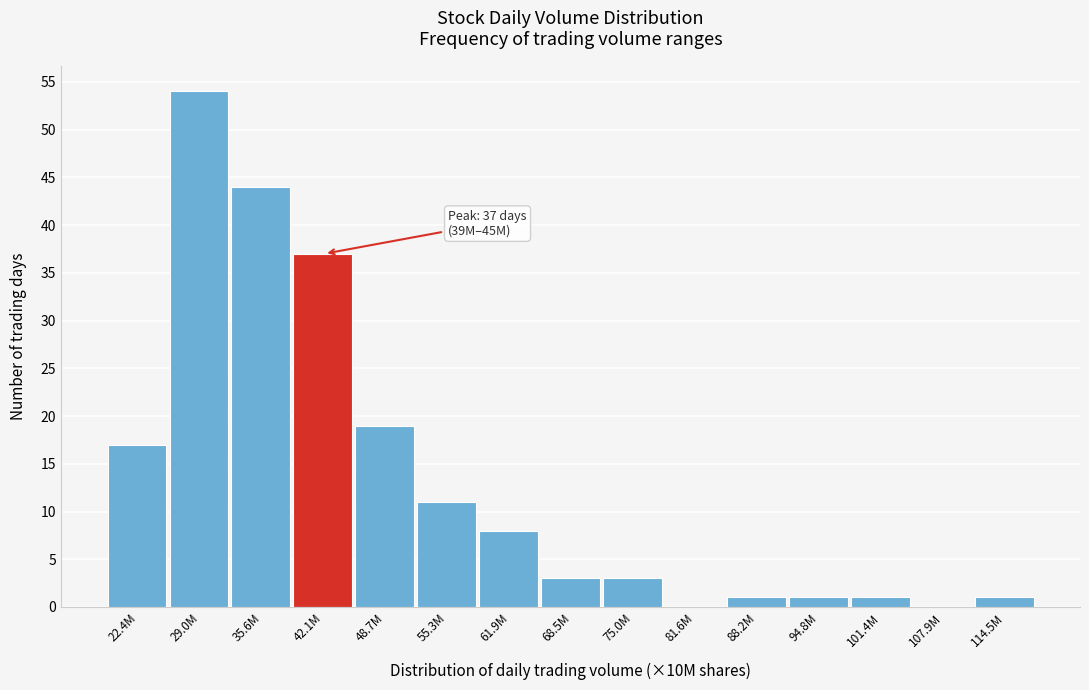

Reading right to left, transcribe all the data shown in this chart.

114.5M=1	107.9M=0	101.4M=1	94.8M=1	88.2M=1	81.6M=0	75.0M=3	68.5M=3	61.9M=8	55.3M=11	48.7M=19	42.1M=37	35.6M=44	29.0M=54	22.4M=17